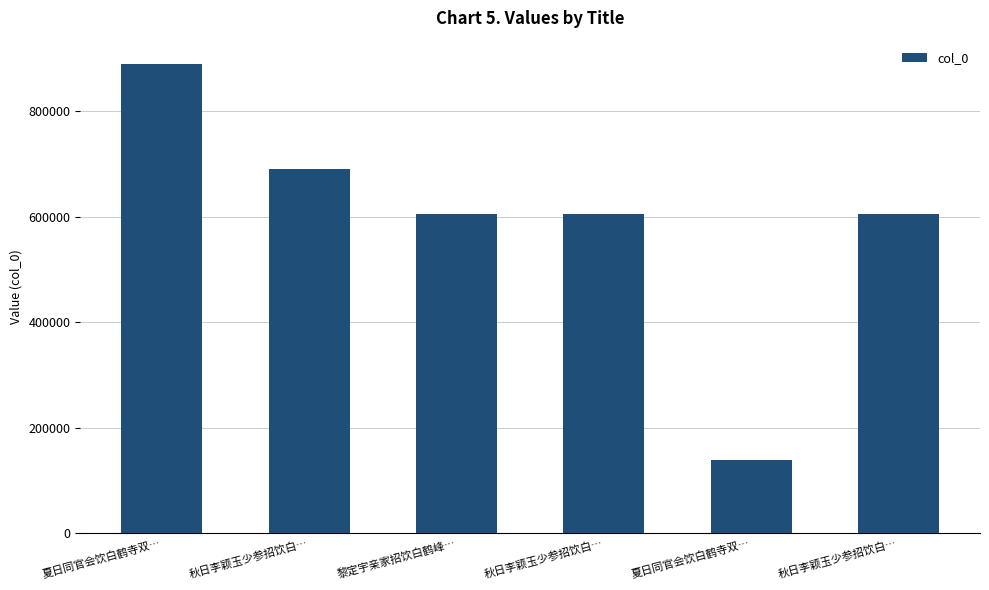

How many bars are there in total?

6